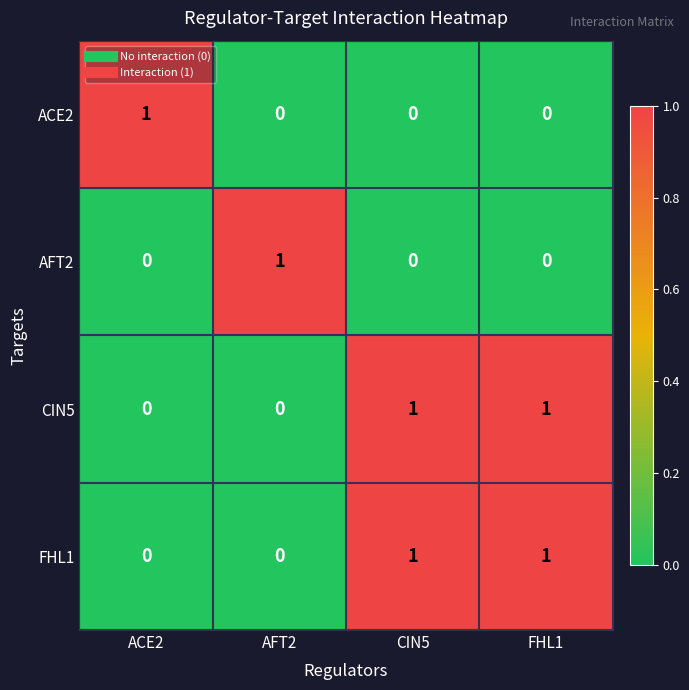

How many ACE2 values are between 0 and 1?

4